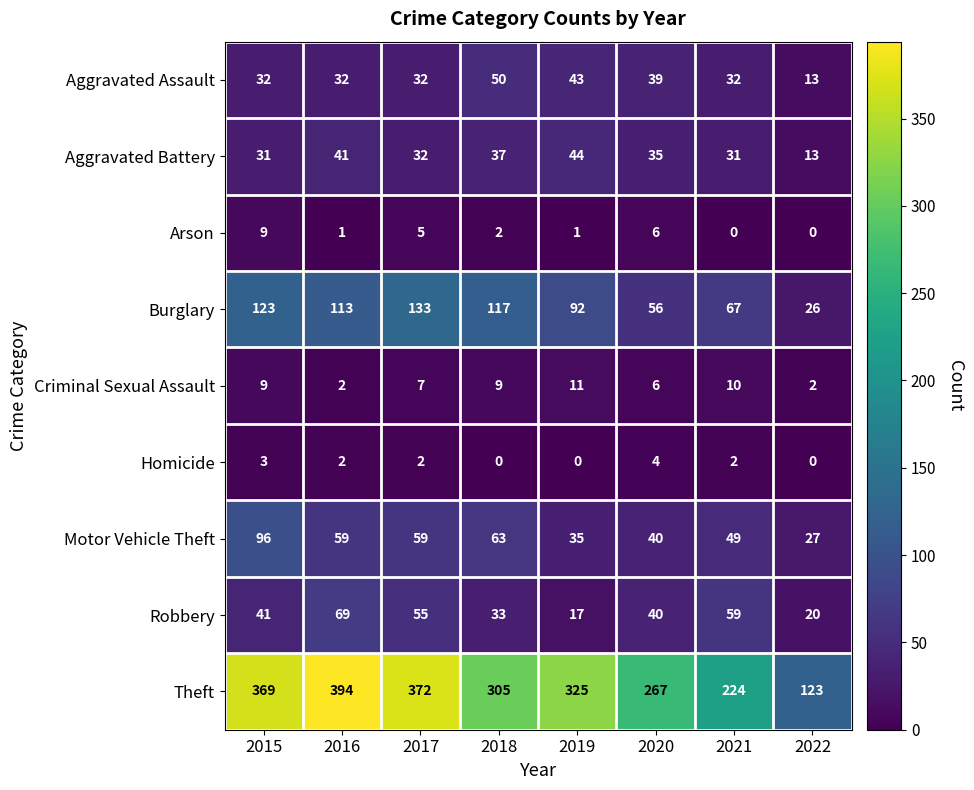

What is the minimum value for Aggravated Assault?

13